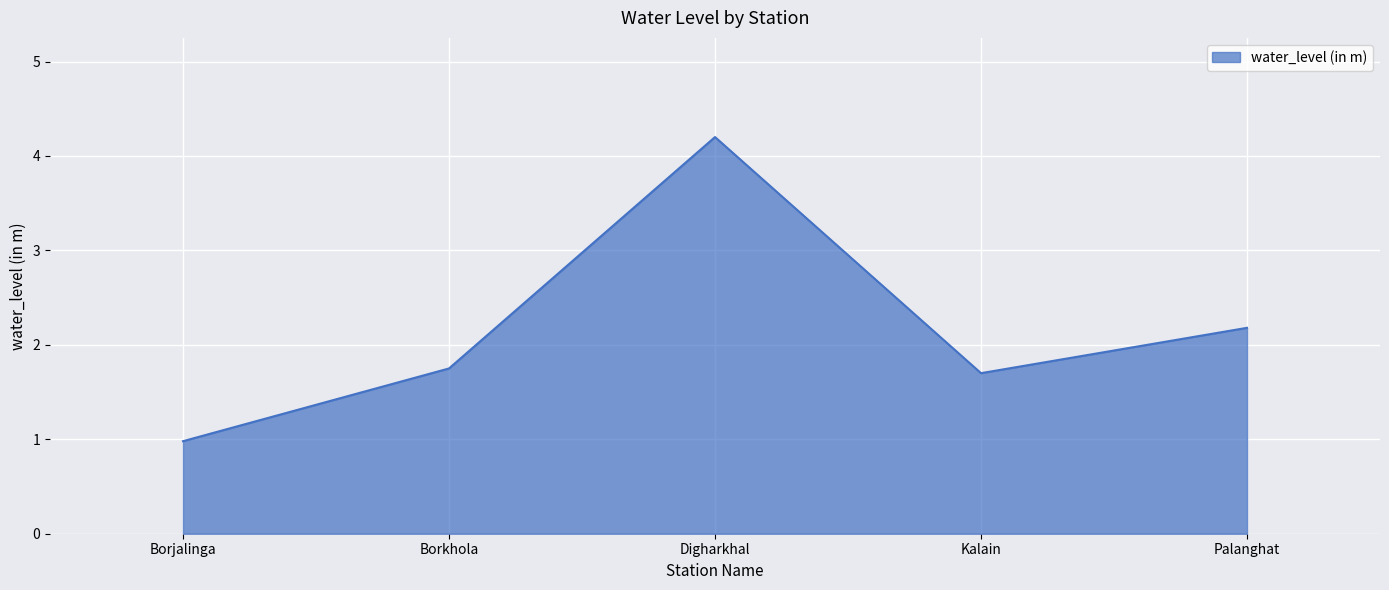

Where is the data nearest to the value 2?

Palanghat